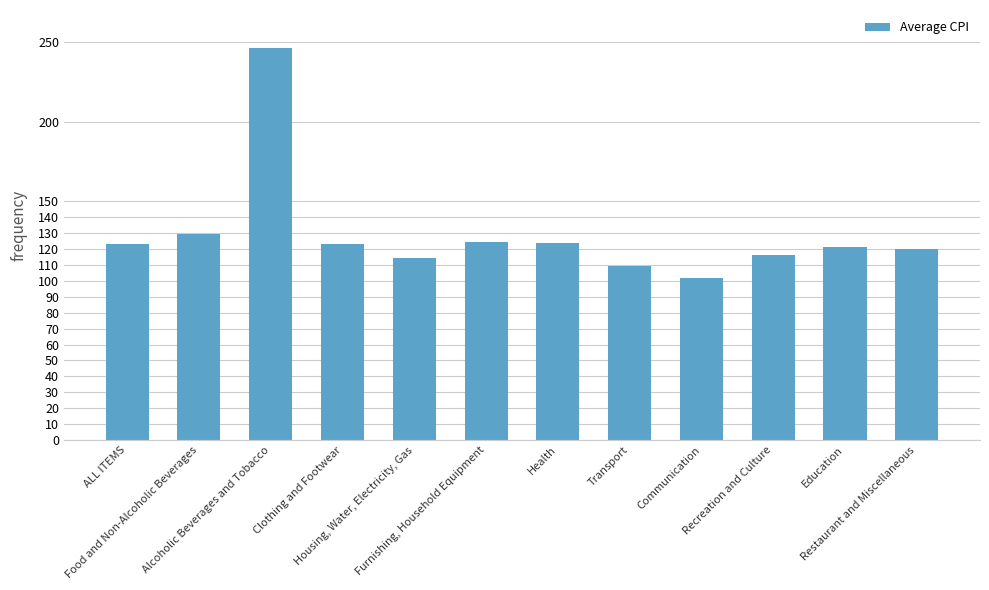

What is the label of the 9th bar from the left?

Communication